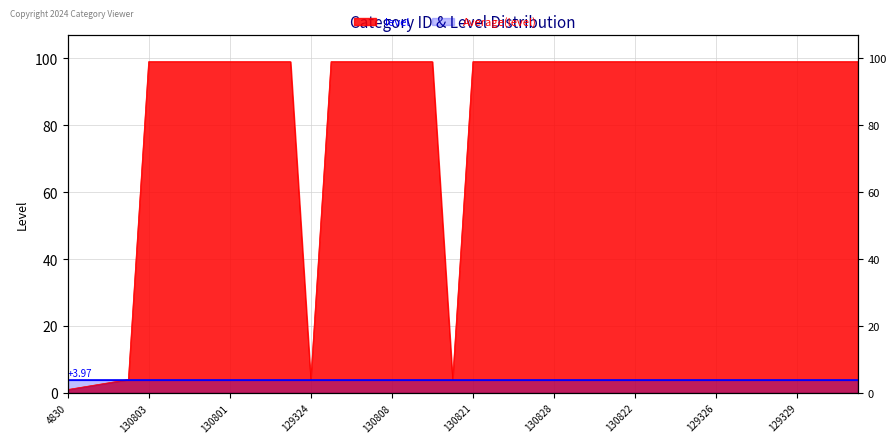

At which label is the value closest to 50?

129323